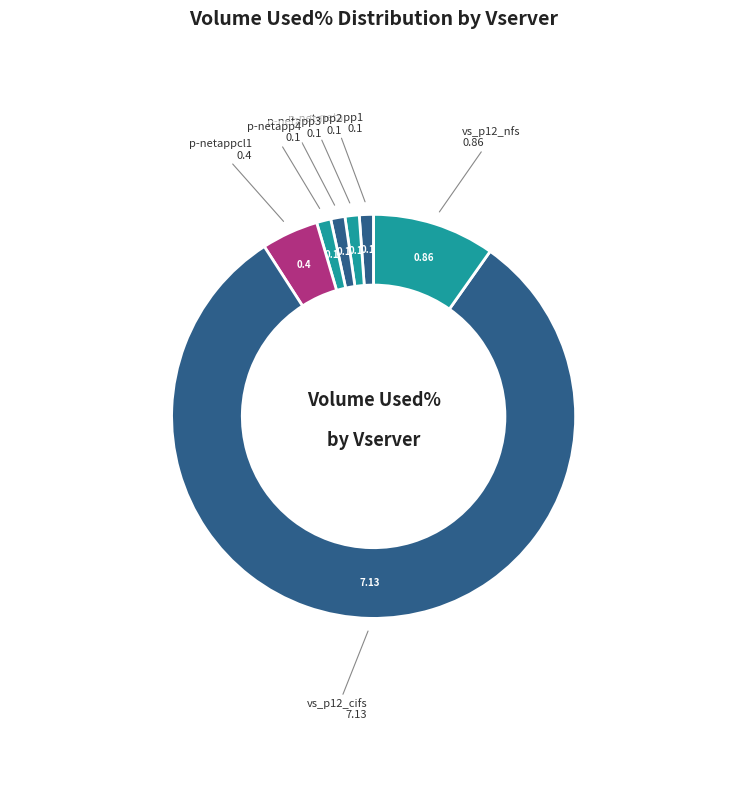

Count the number of slices in the pie.

7